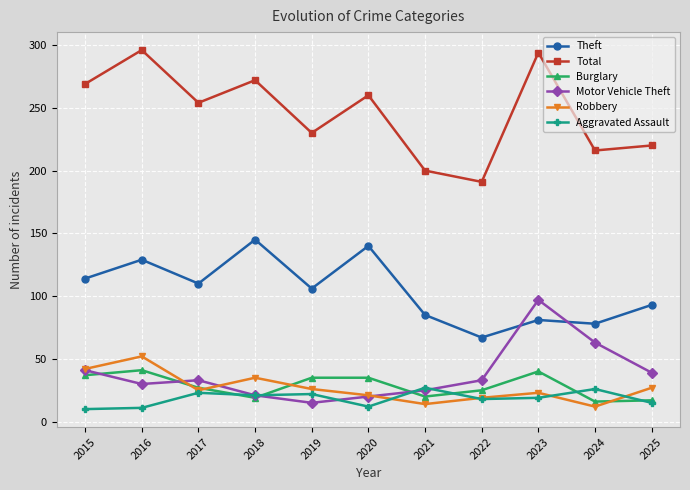

True or false: Total and Robbery cross at least once.

False